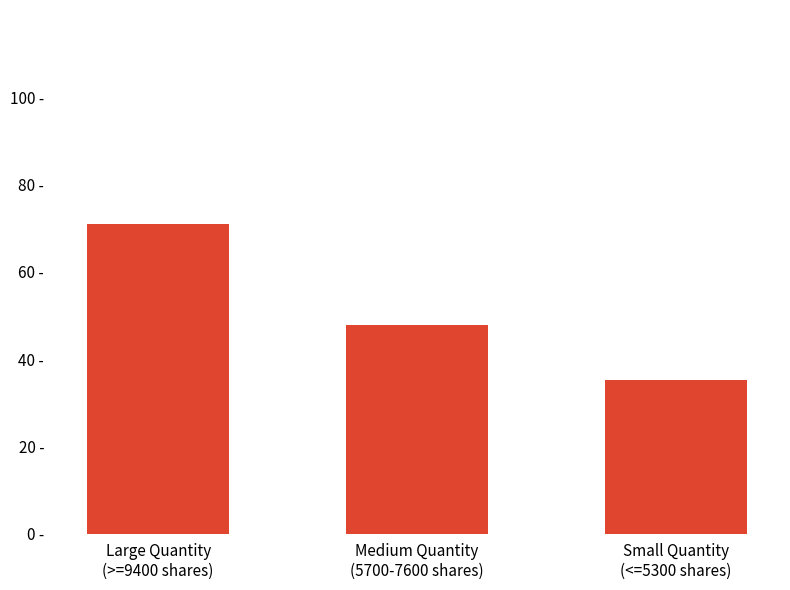

The value at Small Quantity
(<=5300 shares) is 22.3. True or false?

False